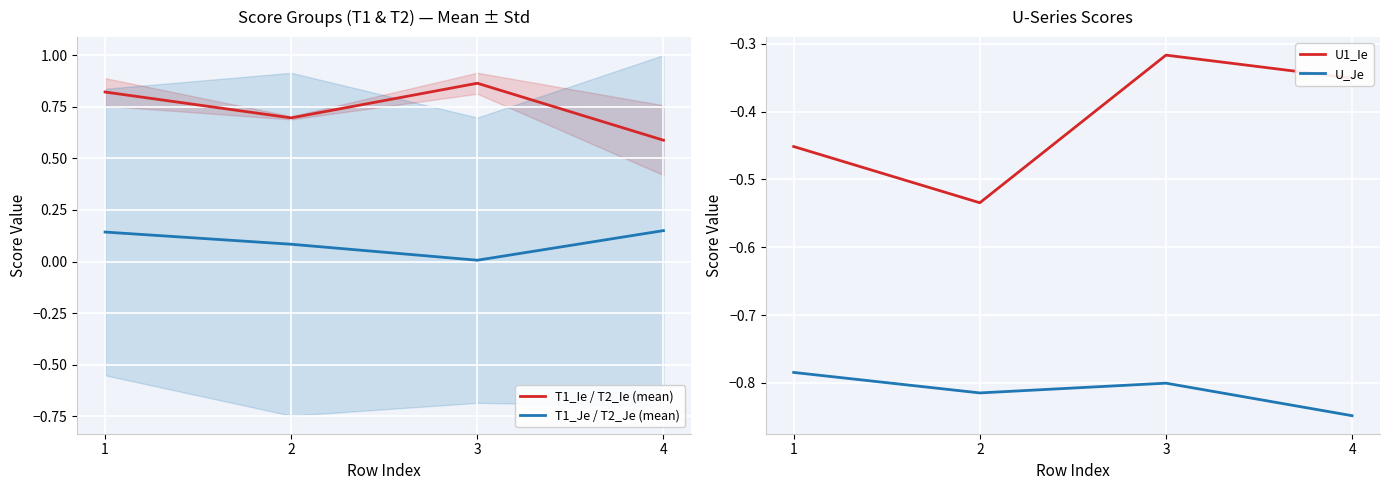

The T1_Je / T2_Je (mean) series shows 0.1 at 1. True or false?

False